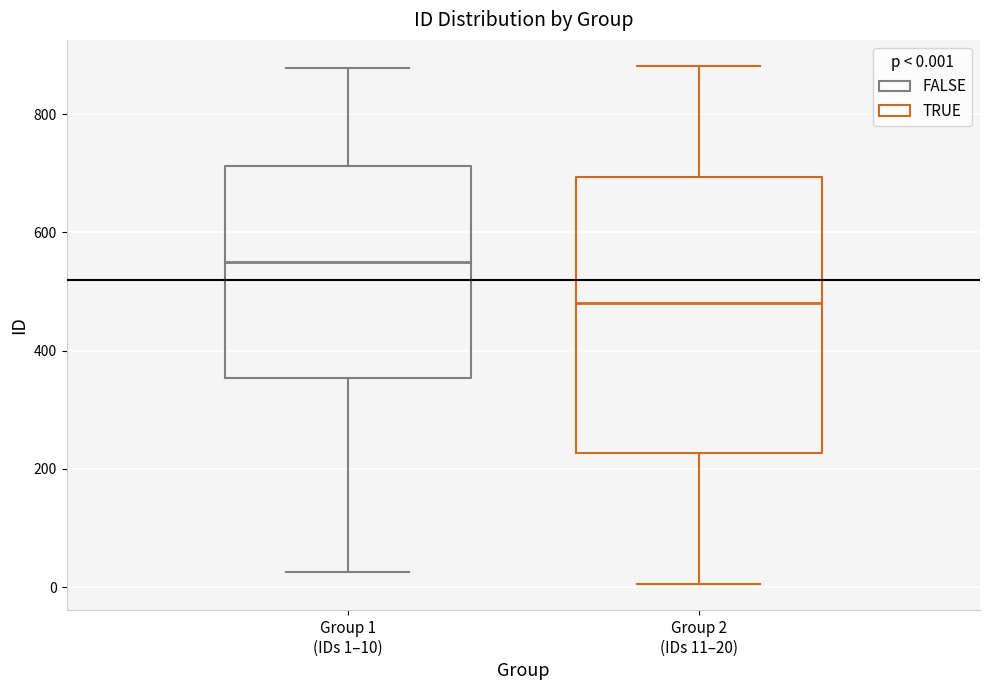

Where is the upper edge of the box for Group 1 (IDs 1–10) on the y-axis? The values are not printed on the chart, so give them approximately, as read against the axis.

720